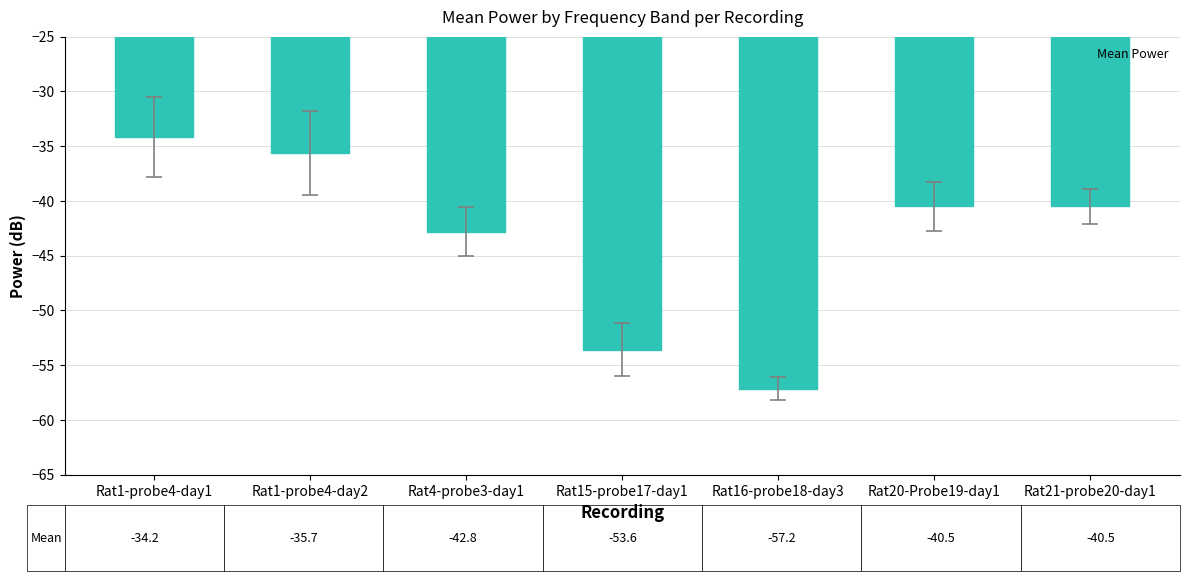

True or false: the data shows -47.2 at Rat1-probe4-day1.

False